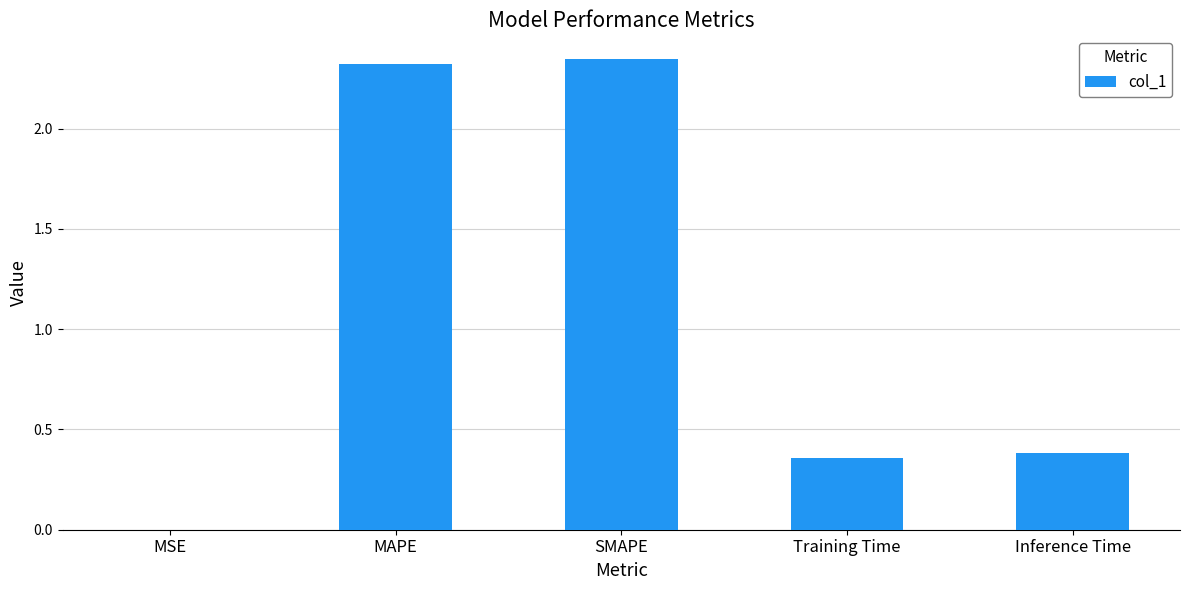

What is the sum of the values at Training Time and Inference Time?

0.7